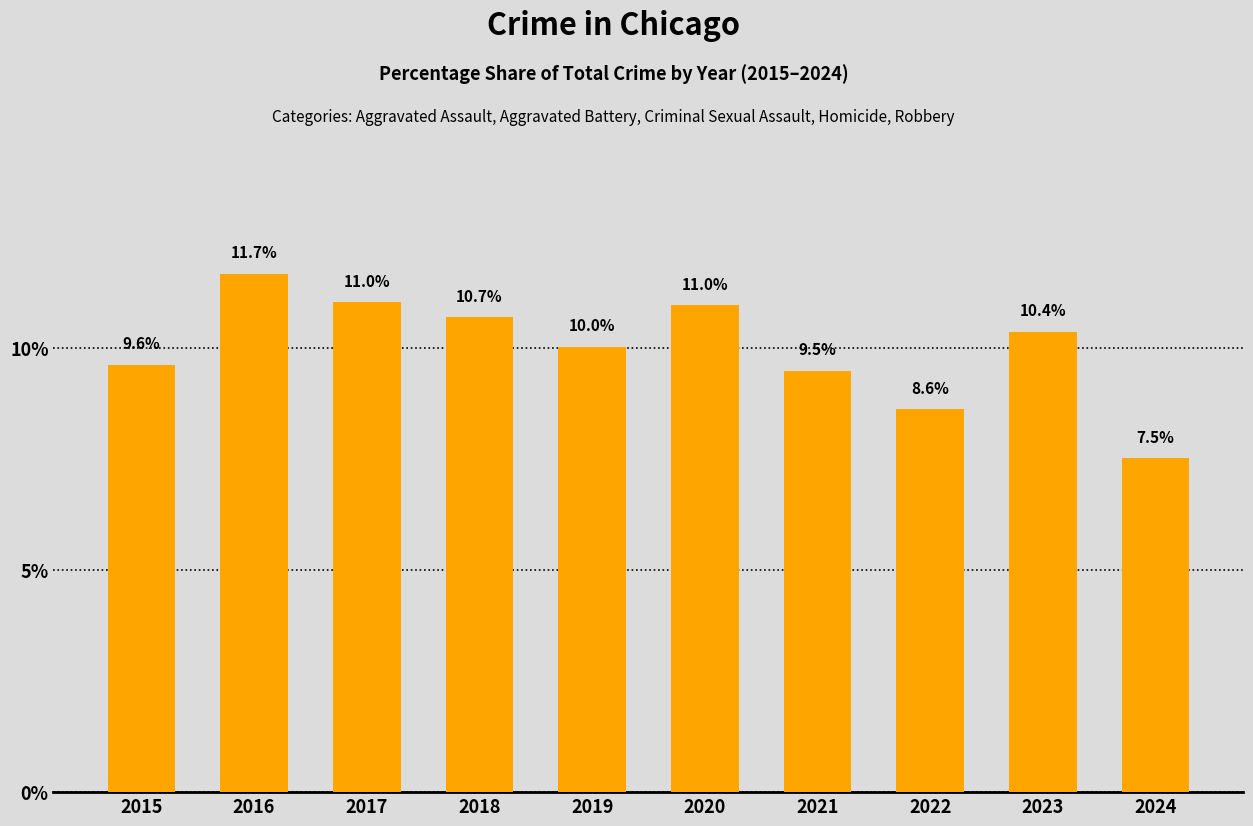

How many categories are shown in the chart?

10